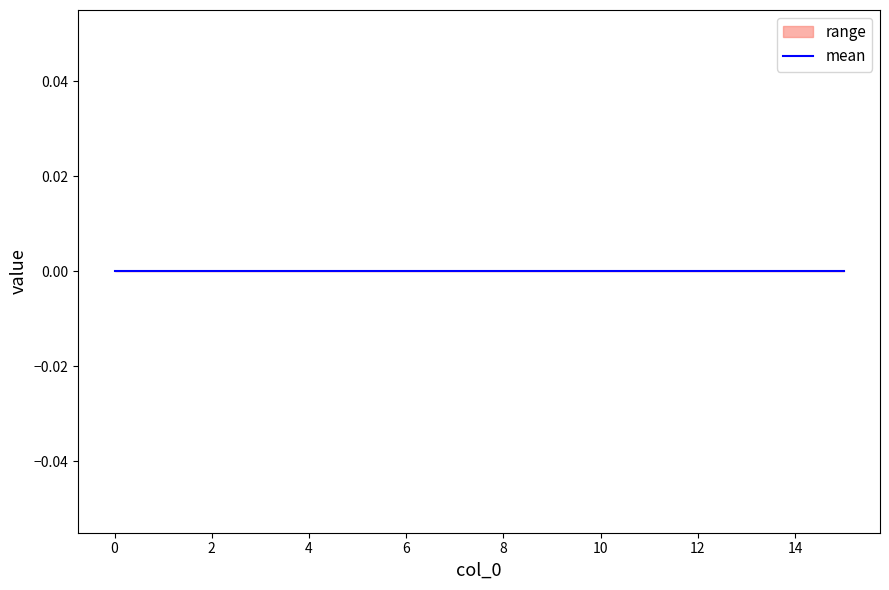

At which category is the sum across all series the highest?

15